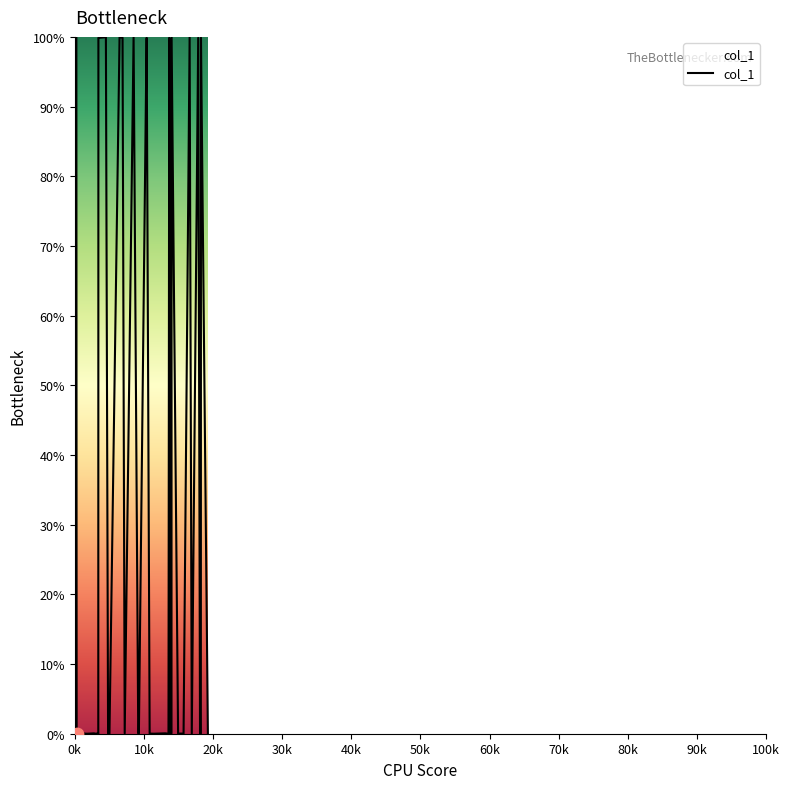

What is the greatest value displayed?

100.0